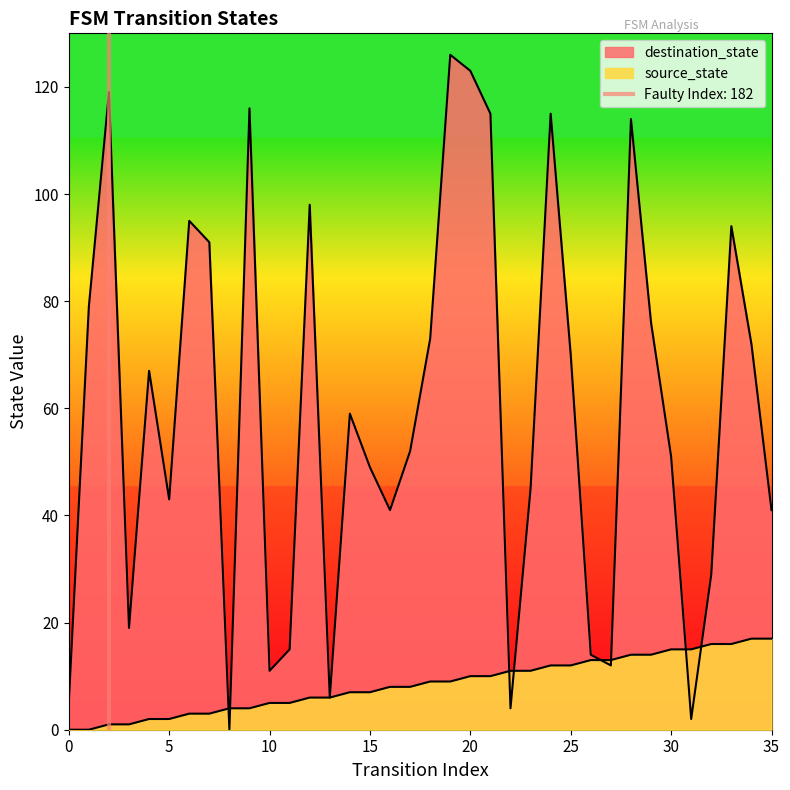

List the series in order of their peak value, lowest first.

source_state, destination_state